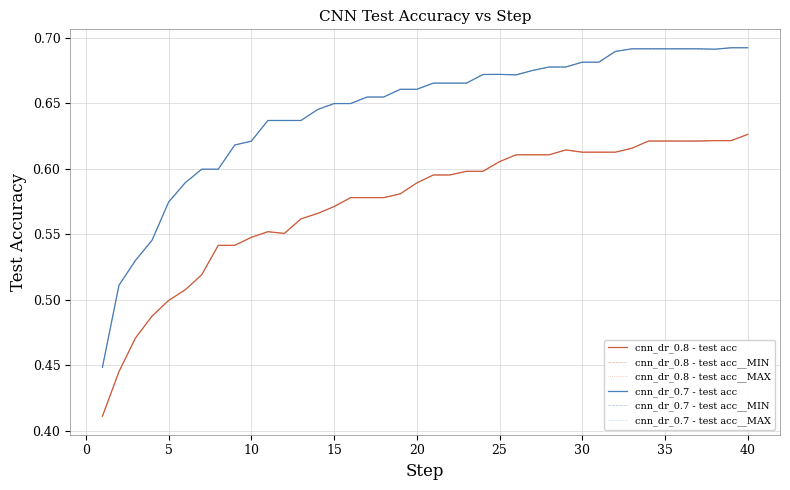

Reading left to right, list all the values displayed in this chart.

cnn_dr_0.8 - test acc: 0.4	0.4	0.5	0.5	0.5	0.5	0.5	0.5	0.5	0.5	0.6	0.6	0.6	0.6	0.6	0.6	0.6	0.6	0.6	0.6	0.6	0.6	0.6	0.6	0.6	0.6	0.6	0.6	0.6	0.6	0.6	0.6	0.6	0.6	0.6	0.6	0.6	0.6	0.6	0.6
cnn_dr_0.8 - test acc__MIN: 0.4	0.4	0.5	0.5	0.5	0.5	0.5	0.5	0.5	0.5	0.6	0.6	0.6	0.6	0.6	0.6	0.6	0.6	0.6	0.6	0.6	0.6	0.6	0.6	0.6	0.6	0.6	0.6	0.6	0.6	0.6	0.6	0.6	0.6	0.6	0.6	0.6	0.6	0.6	0.6
cnn_dr_0.8 - test acc__MAX: 0.4	0.4	0.5	0.5	0.5	0.5	0.5	0.5	0.5	0.5	0.6	0.6	0.6	0.6	0.6	0.6	0.6	0.6	0.6	0.6	0.6	0.6	0.6	0.6	0.6	0.6	0.6	0.6	0.6	0.6	0.6	0.6	0.6	0.6	0.6	0.6	0.6	0.6	0.6	0.6
cnn_dr_0.7 - test acc: 0.4	0.5	0.5	0.5	0.6	0.6	0.6	0.6	0.6	0.6	0.6	0.6	0.6	0.6	0.6	0.6	0.7	0.7	0.7	0.7	0.7	0.7	0.7	0.7	0.7	0.7	0.7	0.7	0.7	0.7	0.7	0.7	0.7	0.7	0.7	0.7	0.7	0.7	0.7	0.7
cnn_dr_0.7 - test acc__MIN: 0.4	0.5	0.5	0.5	0.6	0.6	0.6	0.6	0.6	0.6	0.6	0.6	0.6	0.6	0.6	0.6	0.7	0.7	0.7	0.7	0.7	0.7	0.7	0.7	0.7	0.7	0.7	0.7	0.7	0.7	0.7	0.7	0.7	0.7	0.7	0.7	0.7	0.7	0.7	0.7
cnn_dr_0.7 - test acc__MAX: 0.4	0.5	0.5	0.5	0.6	0.6	0.6	0.6	0.6	0.6	0.6	0.6	0.6	0.6	0.6	0.6	0.7	0.7	0.7	0.7	0.7	0.7	0.7	0.7	0.7	0.7	0.7	0.7	0.7	0.7	0.7	0.7	0.7	0.7	0.7	0.7	0.7	0.7	0.7	0.7